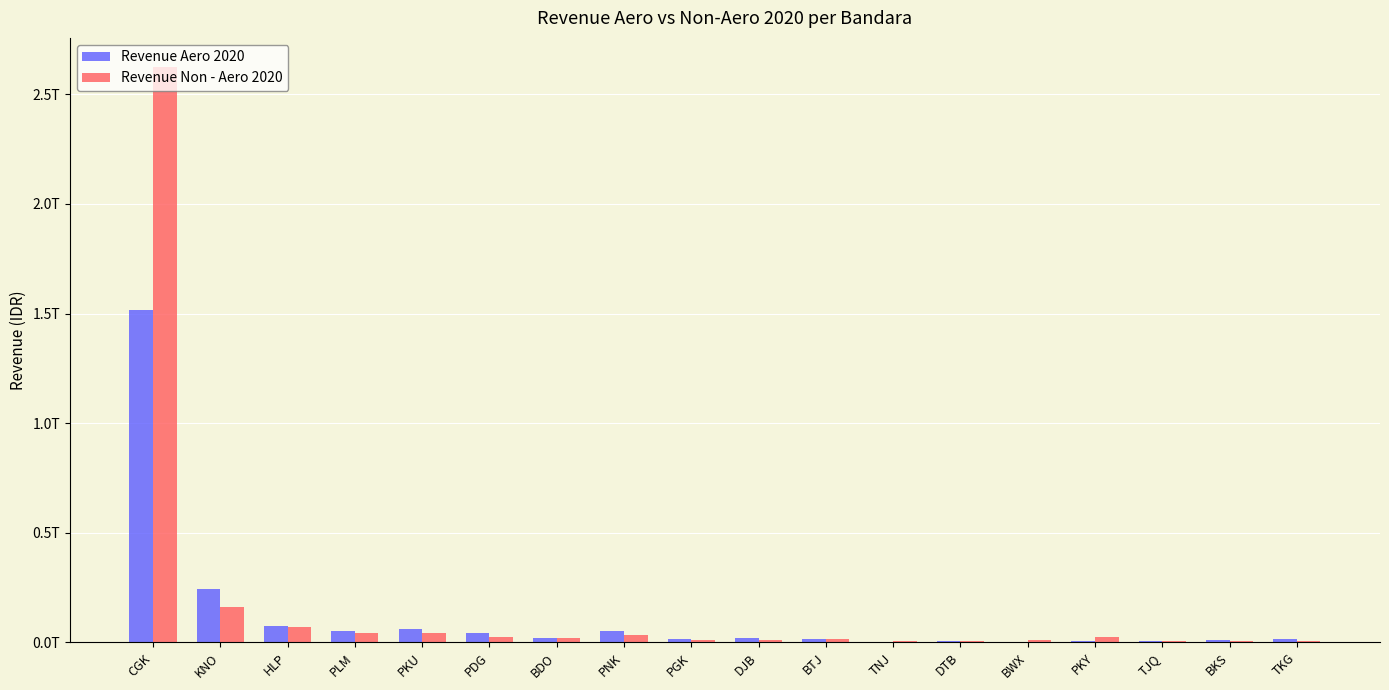

The Revenue Aero 2020 series shows 9393477295 at BKS. True or false?

True